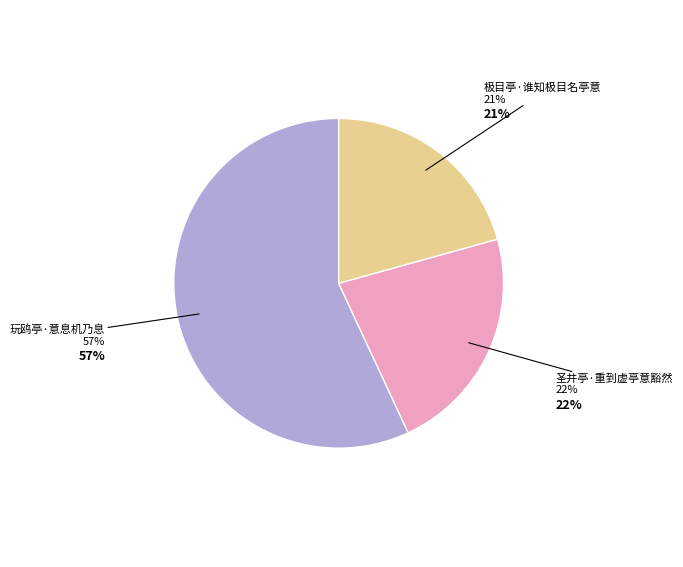

Approximately how many times larger is the value at 圣井亭·重到虚亭意豁然 compared to 极目亭·谁知极目名亭意?

1.1